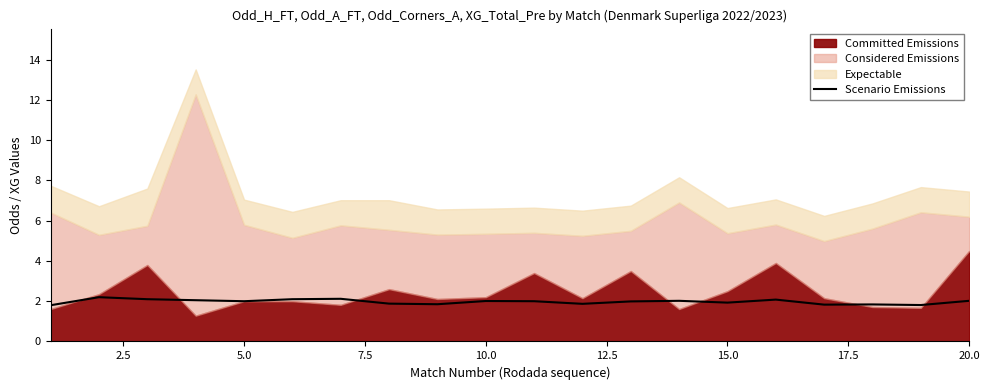

The value of Scenario Emissions at 15.0 is 1.9. True or false?

True